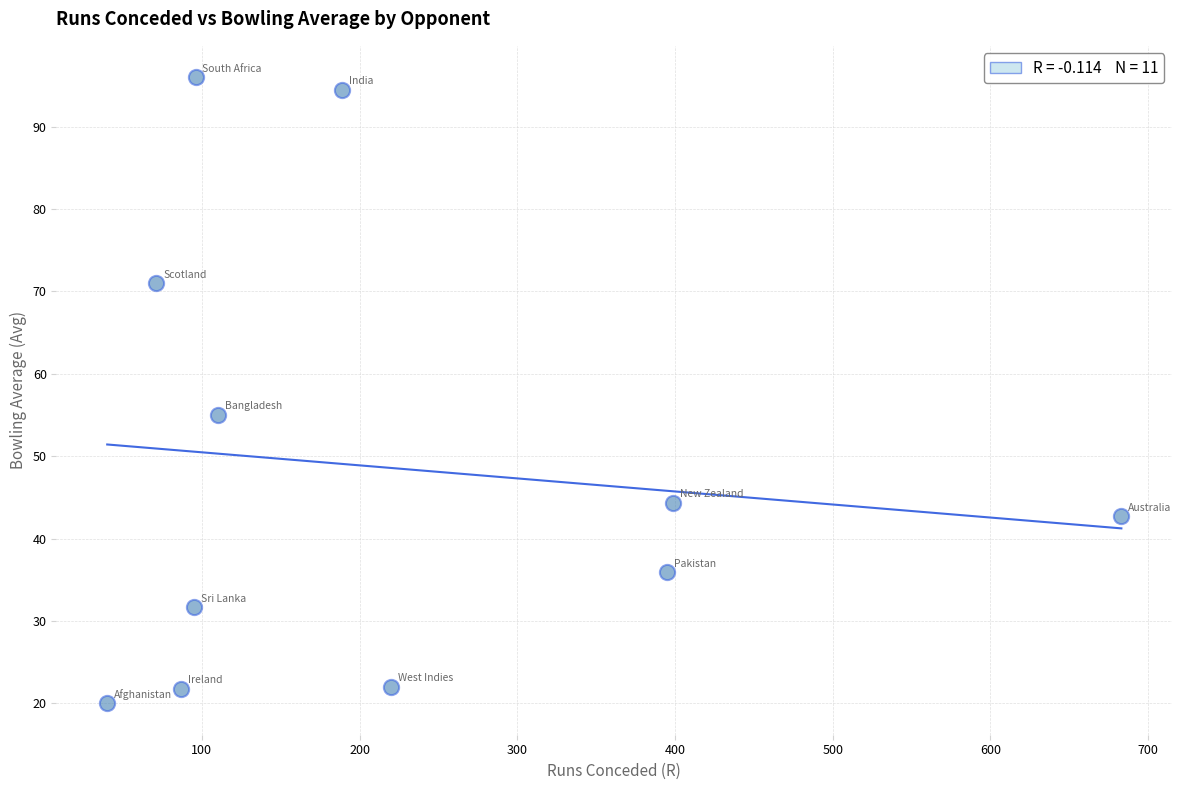

What is the average Y value?

48.6